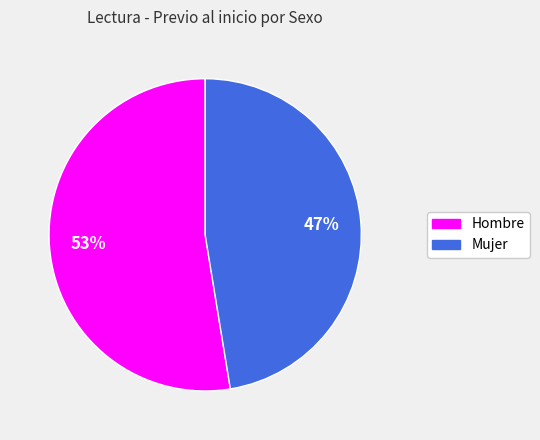

How many slices are in this pie chart?

2